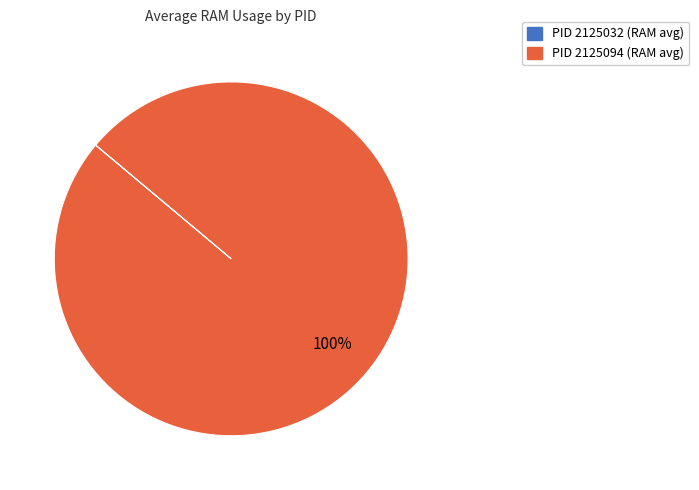

To the nearest percent, what is the average slice percentage?

50%